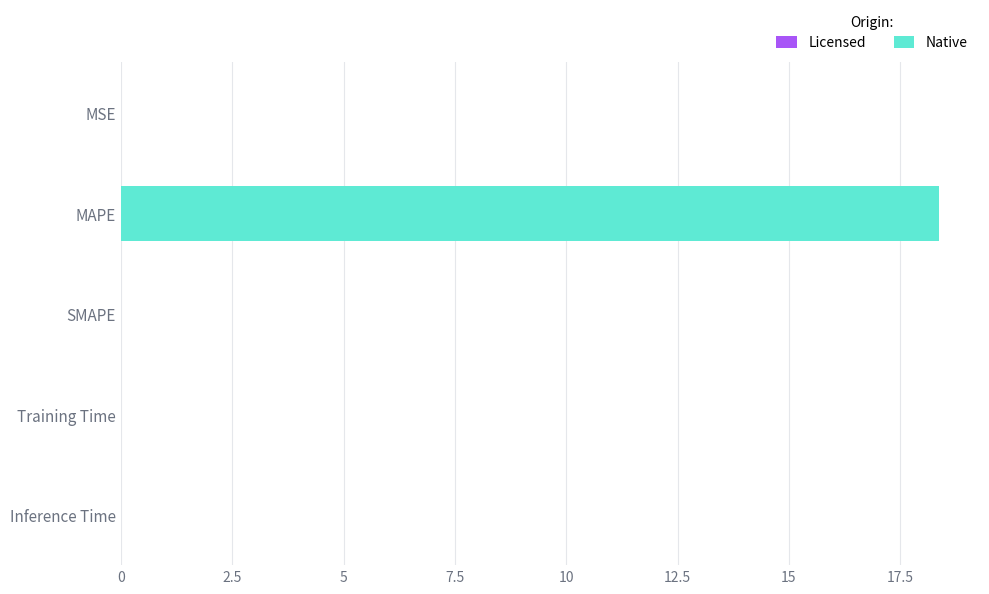

Between Inference Time and MAPE, which is larger?

MAPE